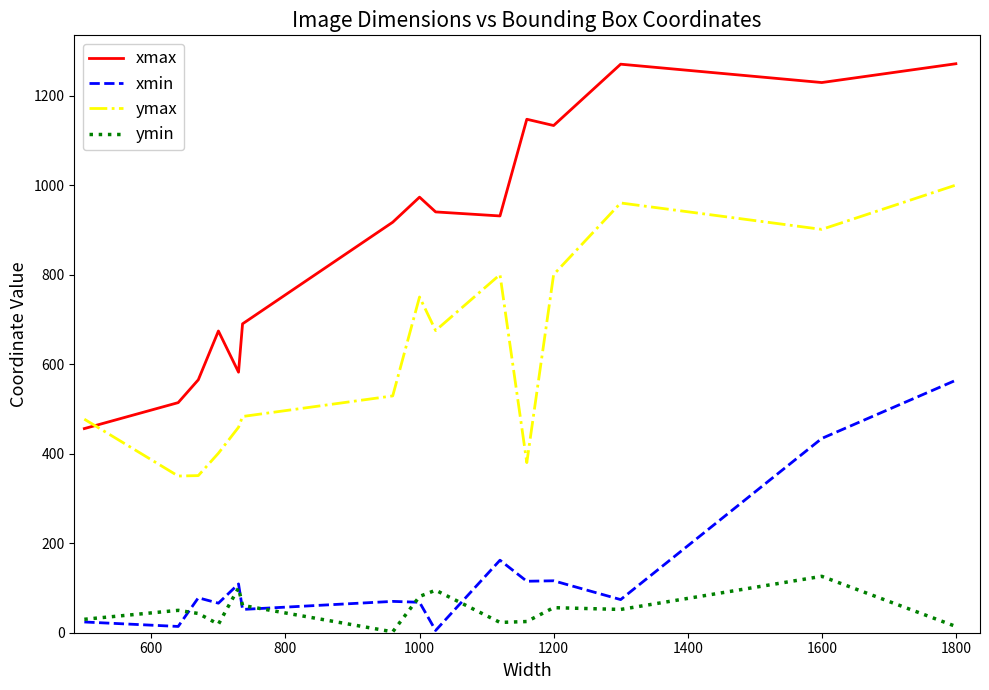

Is this an area chart (filled region under the line)?

No